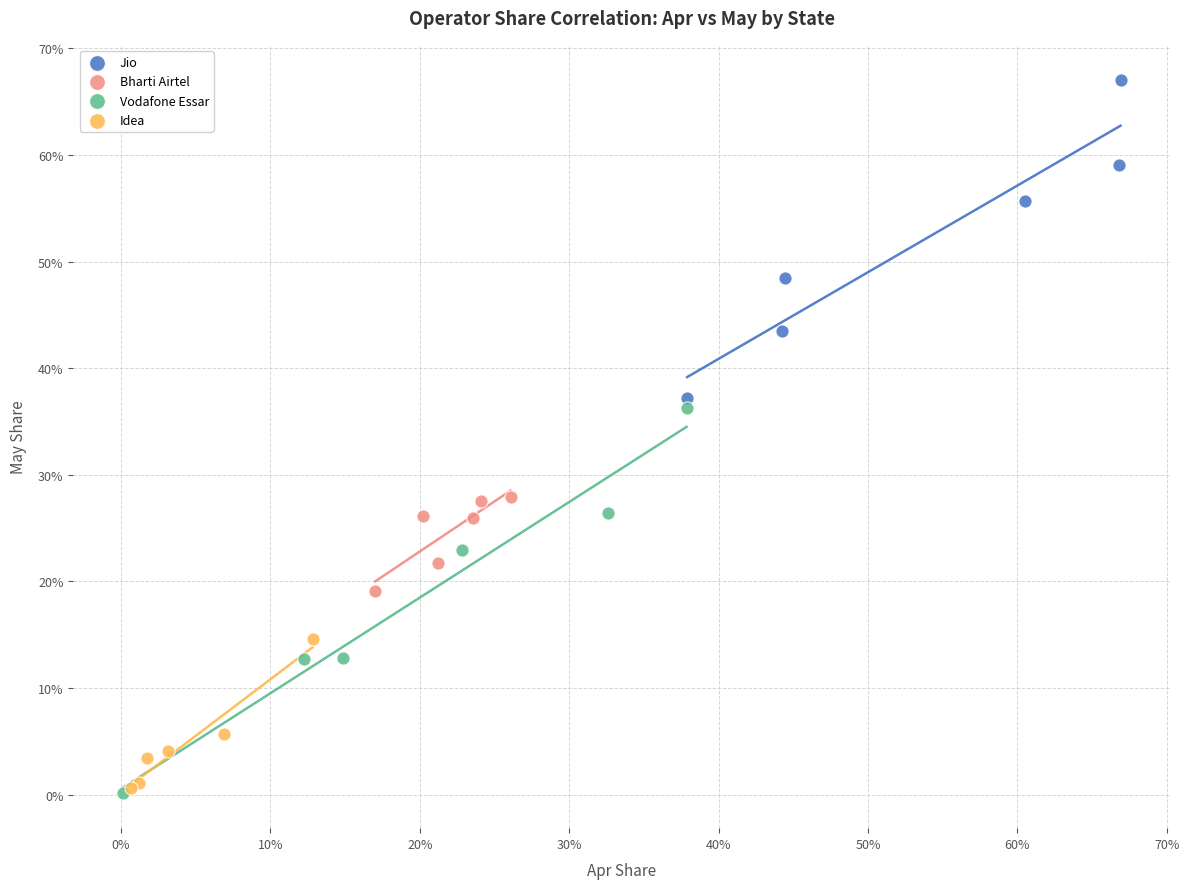

What are all the series names shown in the legend?

Jio, Bharti Airtel, Vodafone Essar, Idea